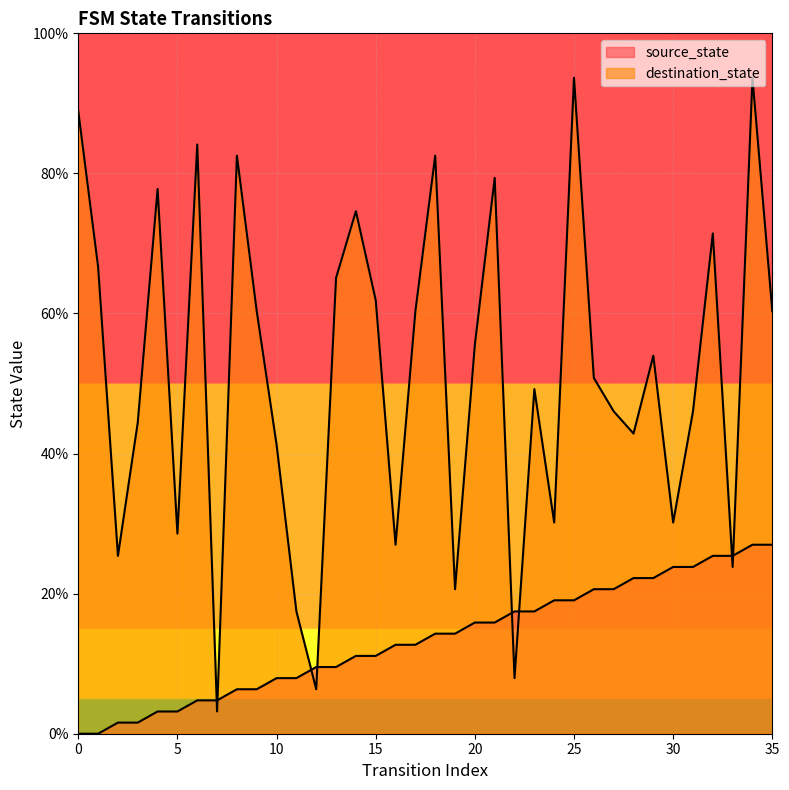

What is the average value of the destination_state series?

51.5